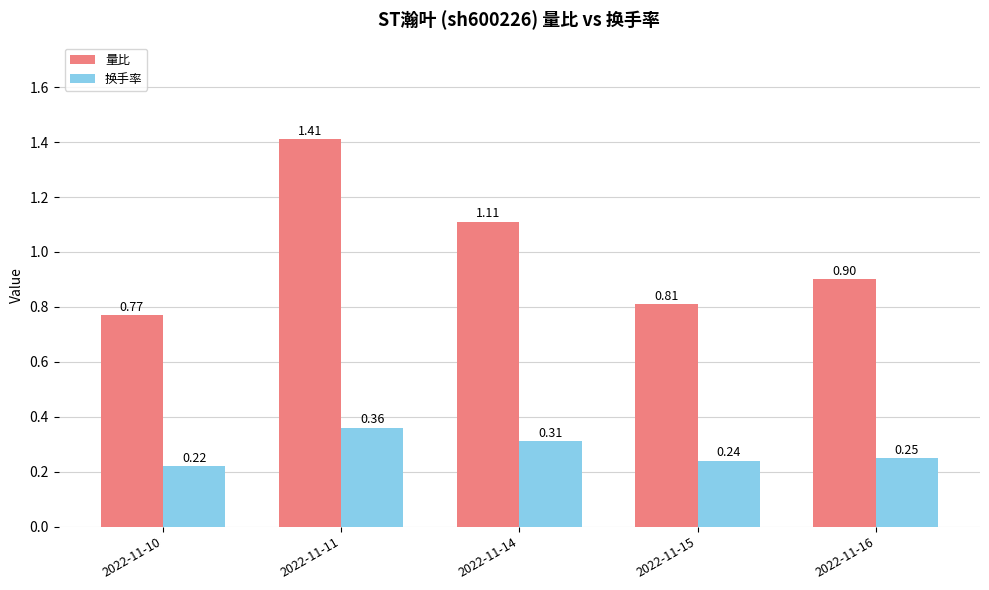

At which category is the sum across all series the highest?

2022-11-11